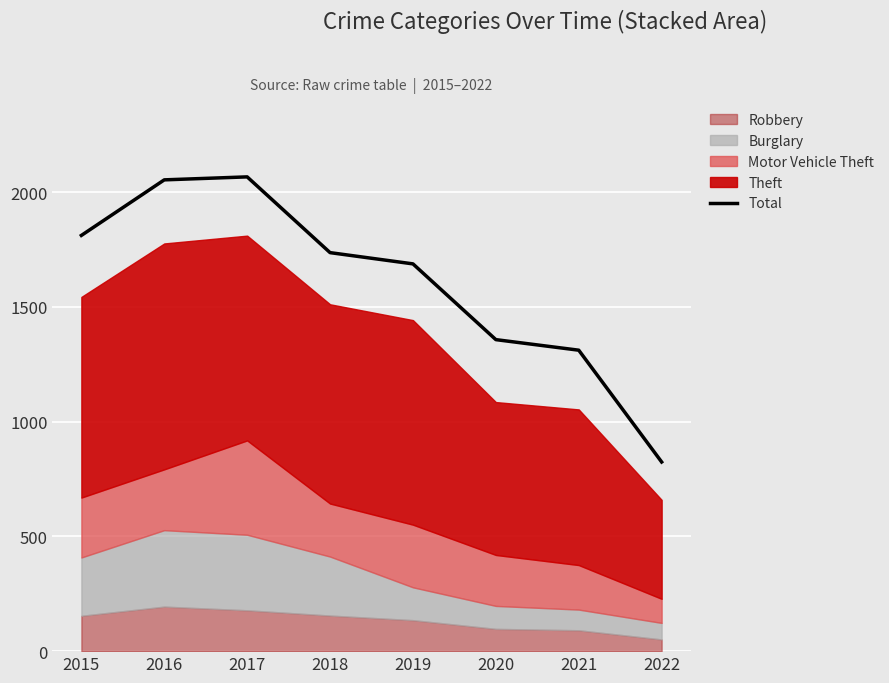

Reading left to right, transcribe all the data shown in this chart.

2015=1811	2016=2053	2017=2066	2018=1736	2019=1687	2020=1357	2021=1311	2022=824